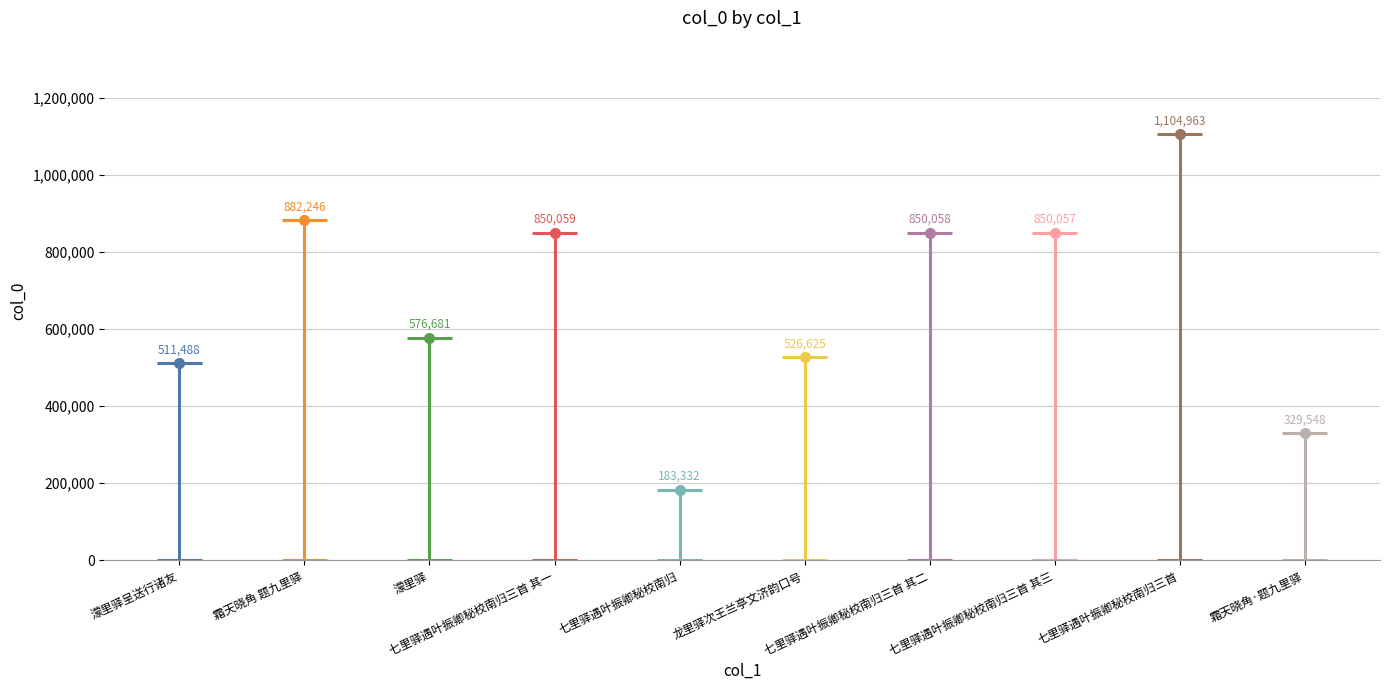

What is the value of the 6th point from the left?

526625